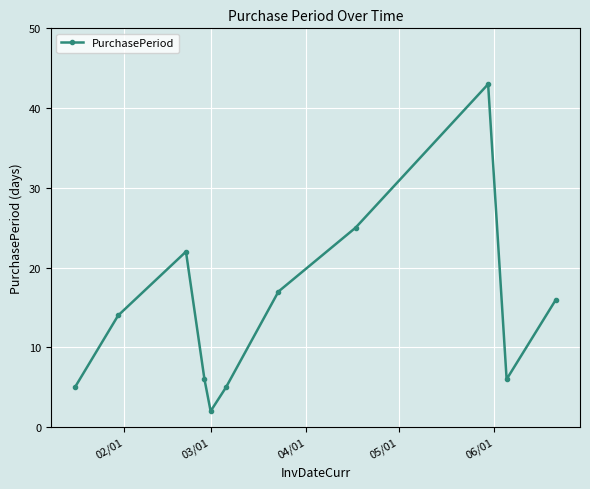

How many points are lower than both their immediate neighbors (excluding endpoints)?

2